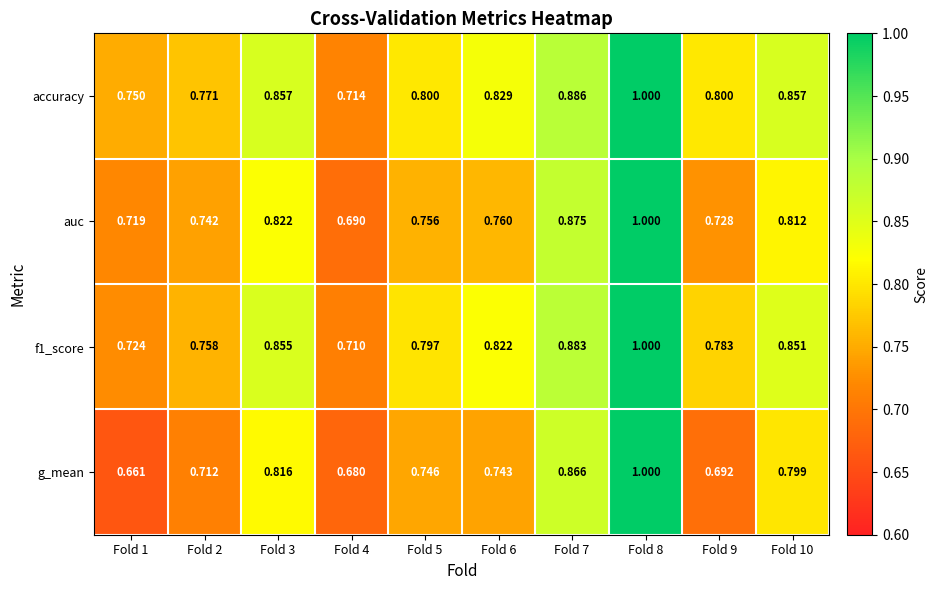

At Fold 5, list the series in order from smallest to largest.

g_mean, auc, f1_score, accuracy